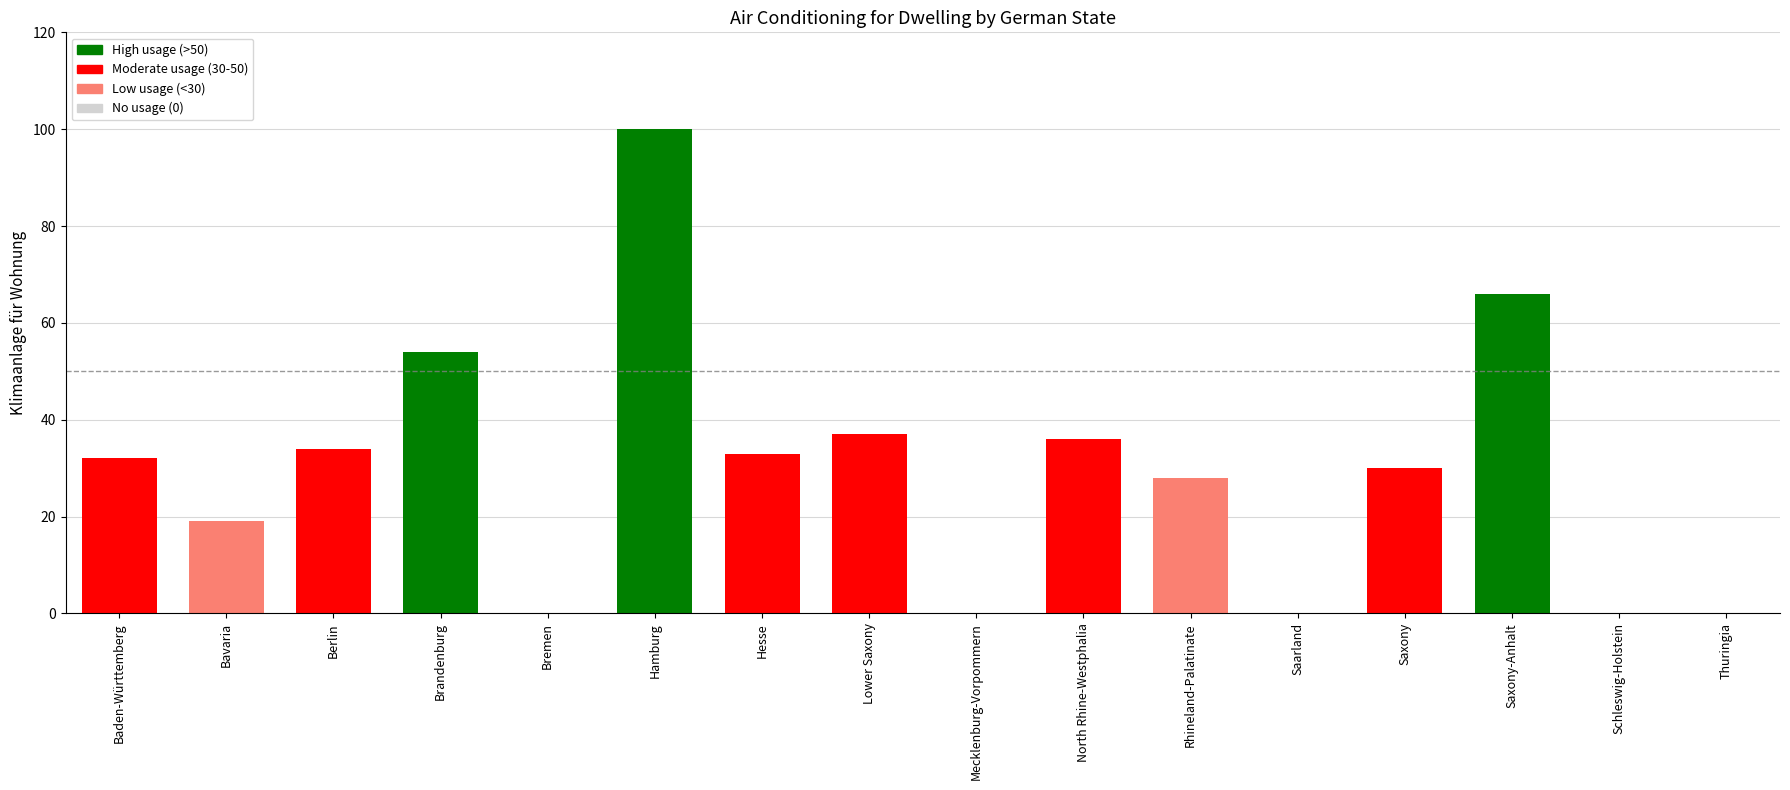

Between Bremen and Hesse, which is larger?

Hesse